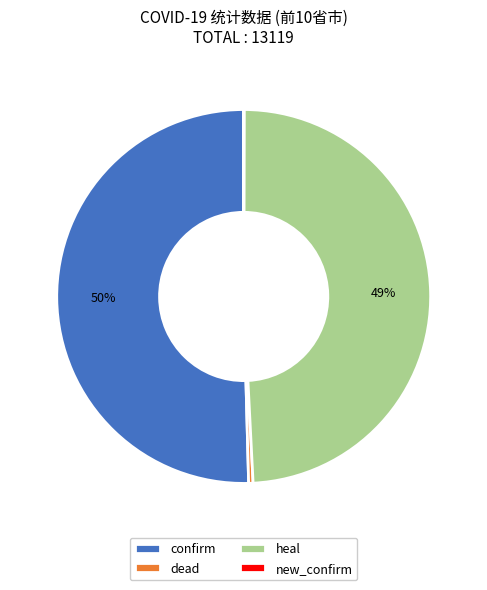

Combined, do confirm and heal account for over 50%?

Yes